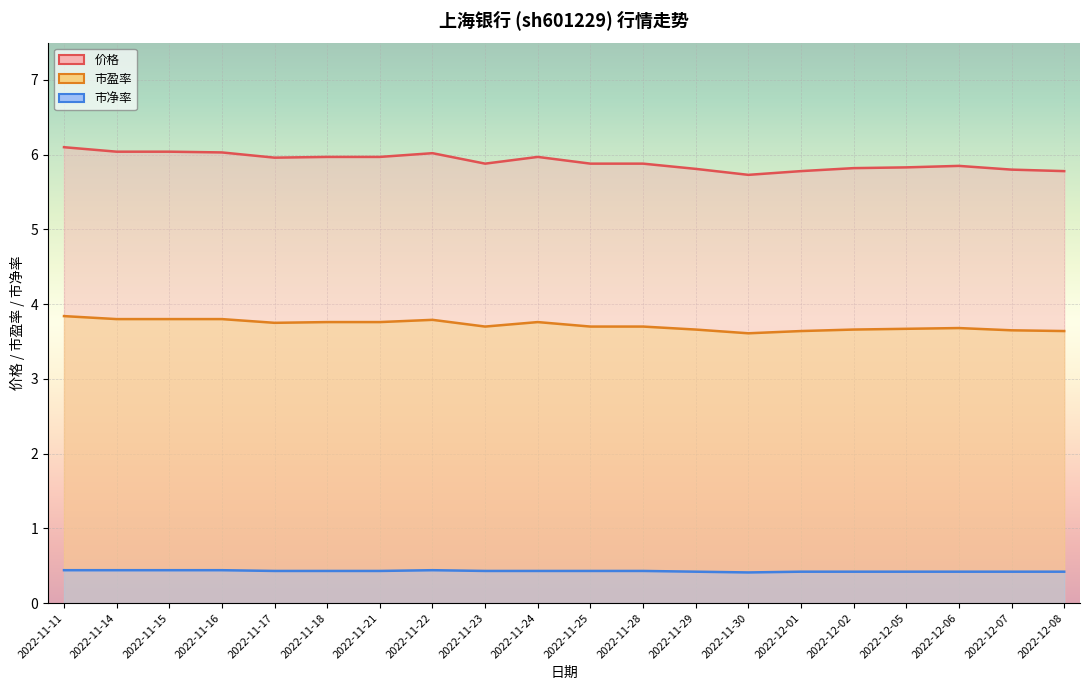

Reading left to right, what are all the values shown in this chart?

价格: 2022-11-11=6.1	2022-11-14=6.0	2022-11-15=6.0	2022-11-16=6.0	2022-11-17=6.0	2022-11-18=6.0	2022-11-21=6.0	2022-11-22=6.0	2022-11-23=5.9	2022-11-24=6.0	2022-11-25=5.9	2022-11-28=5.9	2022-11-29=5.8	2022-11-30=5.7	2022-12-01=5.8	2022-12-02=5.8	2022-12-05=5.8	2022-12-06=5.8	2022-12-07=5.8	2022-12-08=5.8
市盈率: 2022-11-11=3.8	2022-11-14=3.8	2022-11-15=3.8	2022-11-16=3.8	2022-11-17=3.8	2022-11-18=3.8	2022-11-21=3.8	2022-11-22=3.8	2022-11-23=3.7	2022-11-24=3.8	2022-11-25=3.7	2022-11-28=3.7	2022-11-29=3.7	2022-11-30=3.6	2022-12-01=3.6	2022-12-02=3.7	2022-12-05=3.7	2022-12-06=3.7	2022-12-07=3.6	2022-12-08=3.6
市净率: 2022-11-11=0.4	2022-11-14=0.4	2022-11-15=0.4	2022-11-16=0.4	2022-11-17=0.4	2022-11-18=0.4	2022-11-21=0.4	2022-11-22=0.4	2022-11-23=0.4	2022-11-24=0.4	2022-11-25=0.4	2022-11-28=0.4	2022-11-29=0.4	2022-11-30=0.4	2022-12-01=0.4	2022-12-02=0.4	2022-12-05=0.4	2022-12-06=0.4	2022-12-07=0.4	2022-12-08=0.4